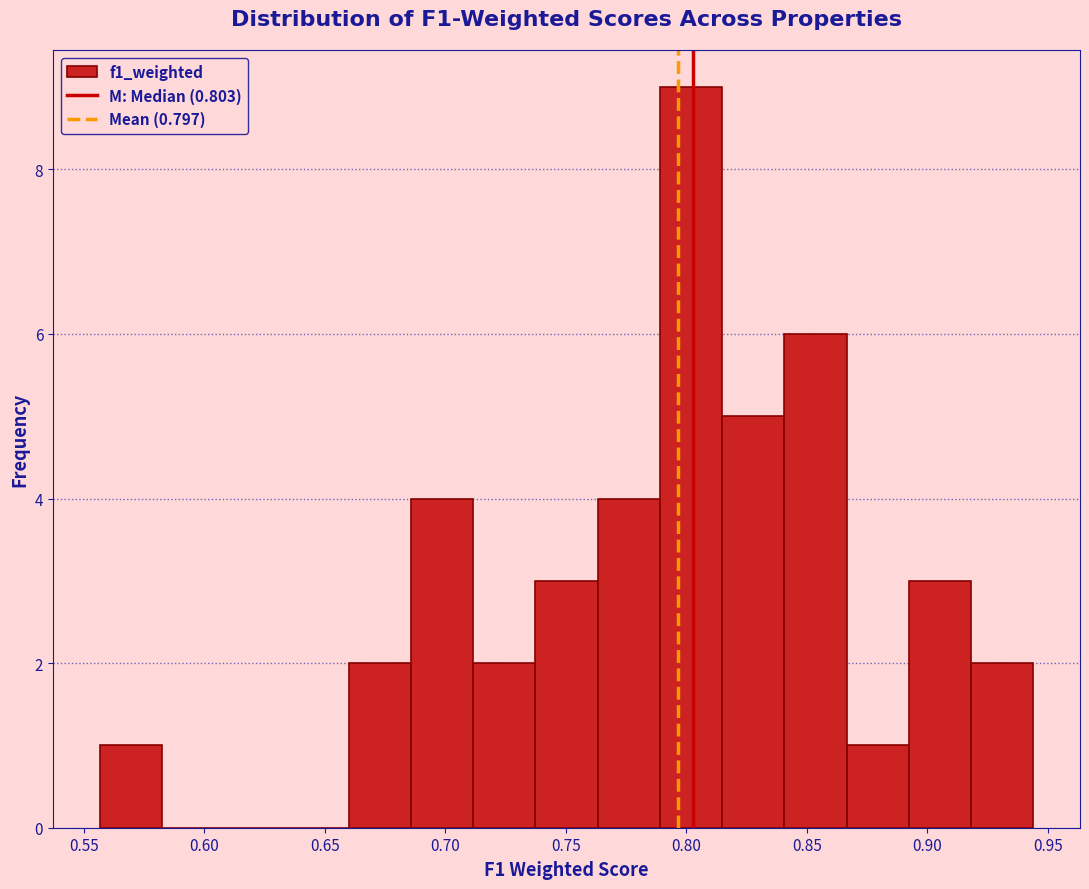

Reading left to right, transcribe this chart: for each bar, give the range it covers on the x-axis and its height. Neither the bar edges nor the heights are printed on the chart, so give them approximately, as read against the axes.

0.555 to 0.580: 1
0.580 to 0.610: 0
0.610 to 0.635: 0
0.635 to 0.660: 0
0.660 to 0.685: 2
0.685 to 0.710: 4
0.710 to 0.735: 2
0.735 to 0.765: 3
0.765 to 0.790: 4
0.790 to 0.815: 9
0.815 to 0.840: 5
0.840 to 0.865: 6
0.865 to 0.890: 1
0.890 to 0.920: 3
0.920 to 0.945: 2